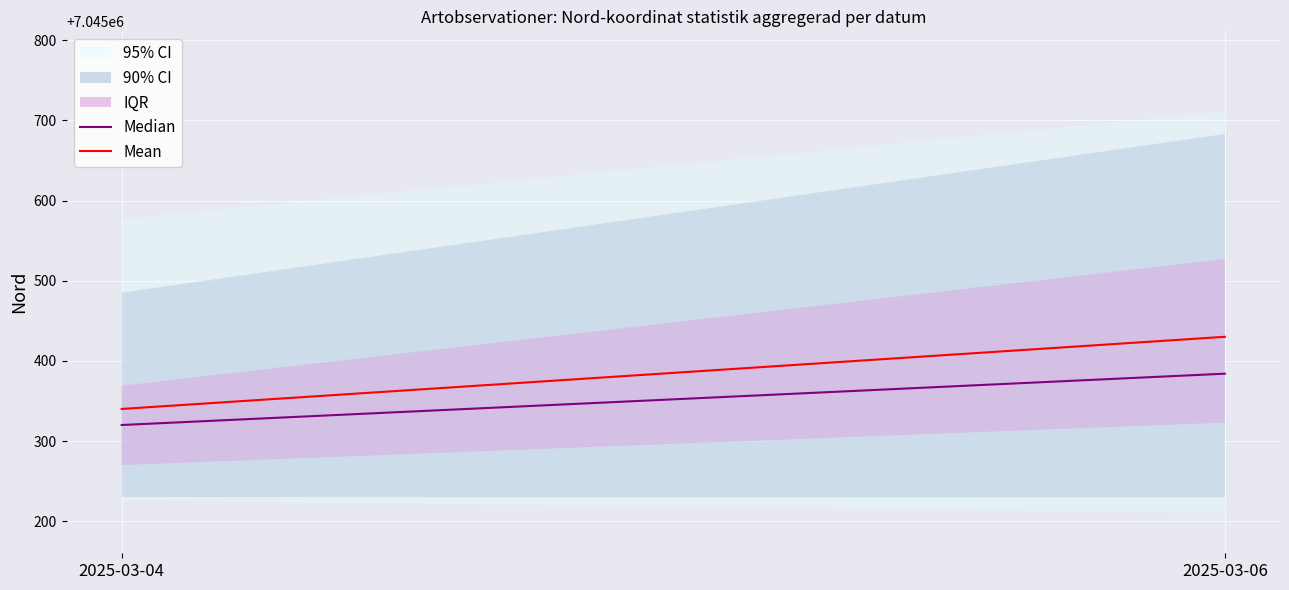

Count the Median values in the range 7045320 to 7045384.

2